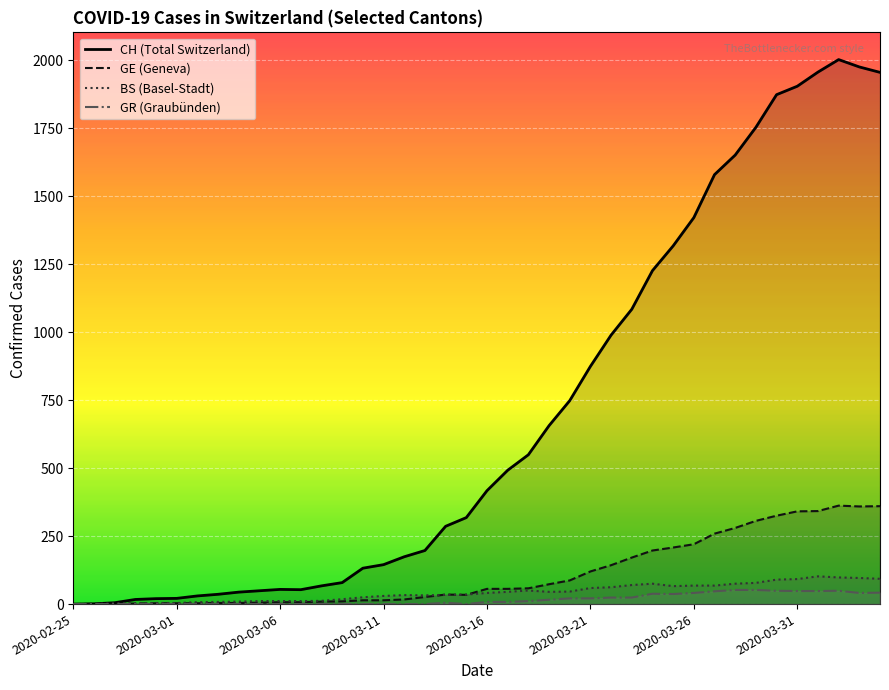

True or false: GR and BS cross at least once.

False